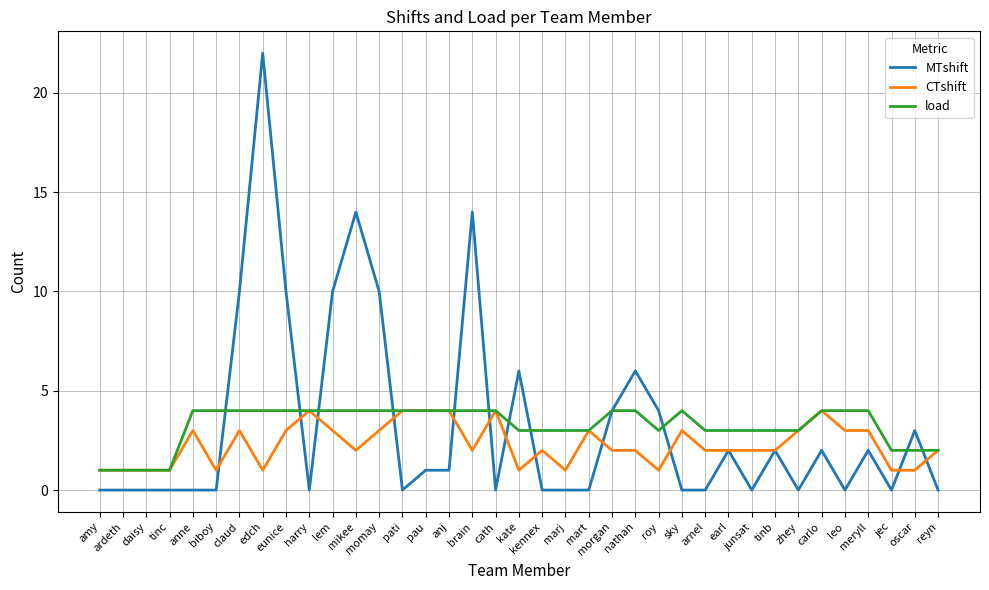

Count the number of categories in the chart.

37